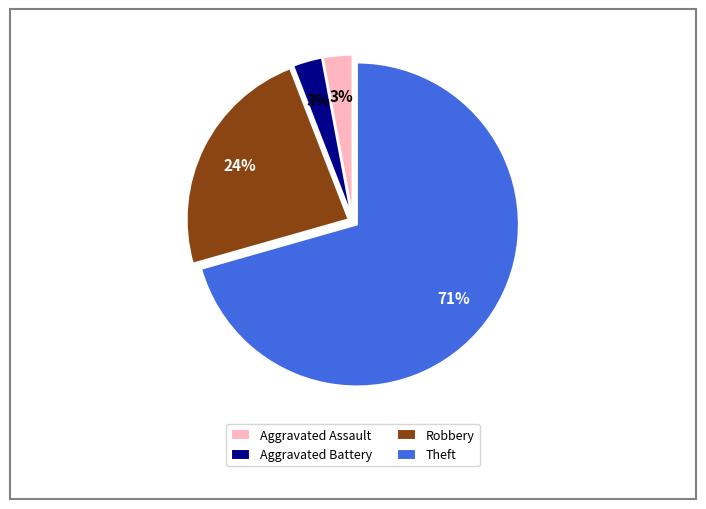

Which category has the biggest portion of the pie?

Theft